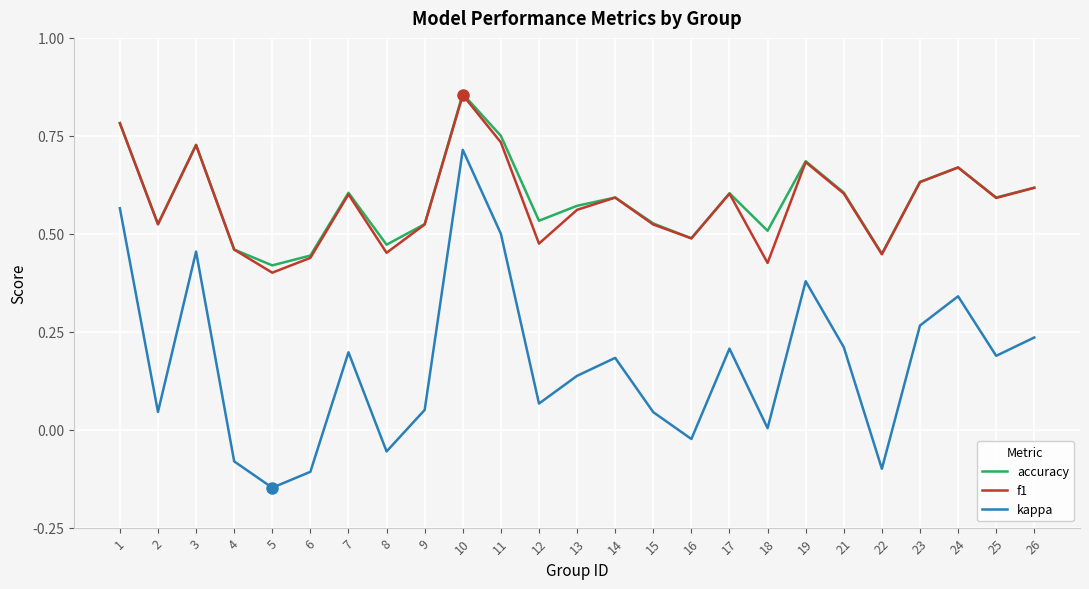

True or false: accuracy has more than 1 interior local peaks.

True